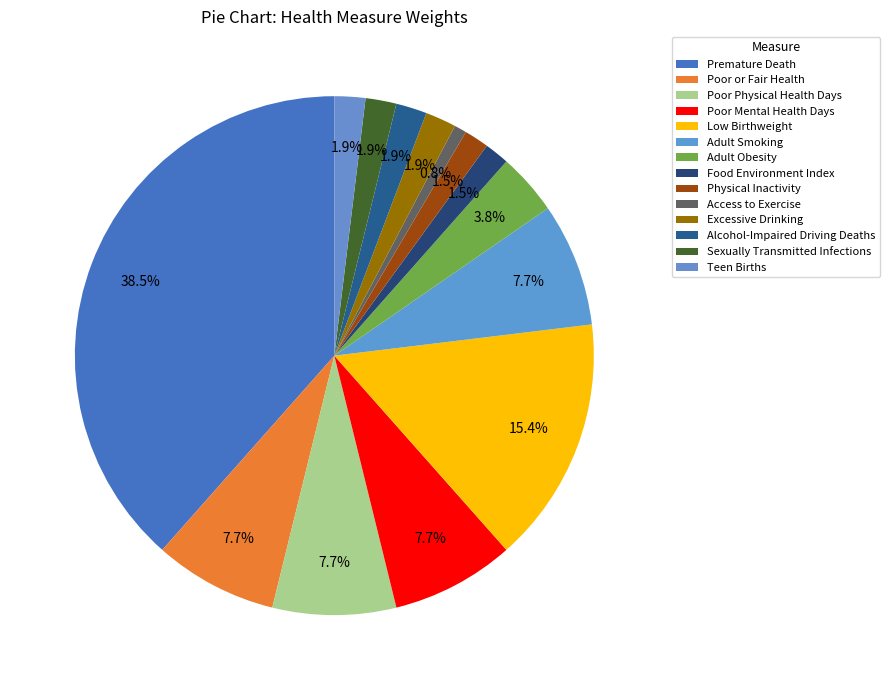

Combined, do Physical Inactivity and Excessive Drinking account for over 50%?

No